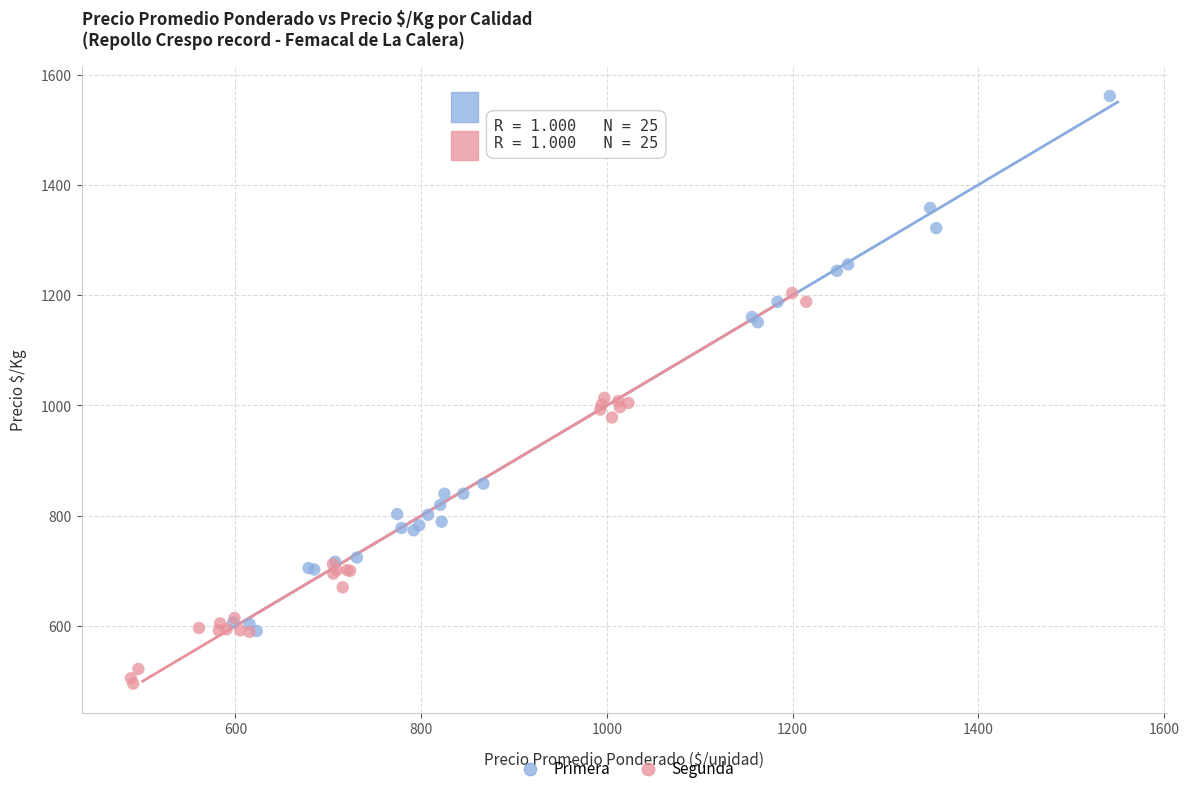

Which series contains the lowest Y value?

Segunda